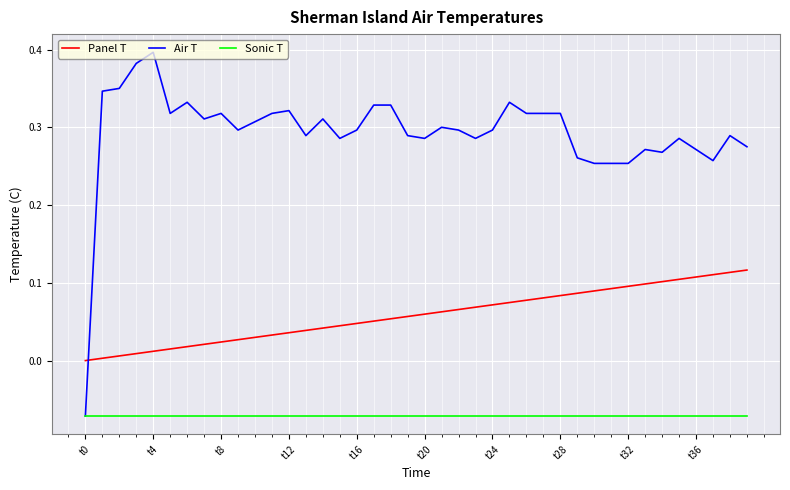

Rank the series by their average value, from highest to lowest.

Air T, Panel T, Sonic T